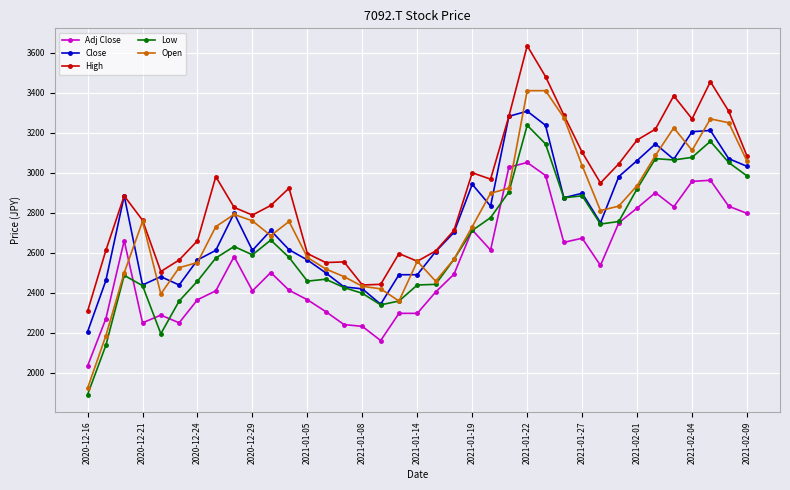

True or false: Close has more than 0 interior local peaks.

True